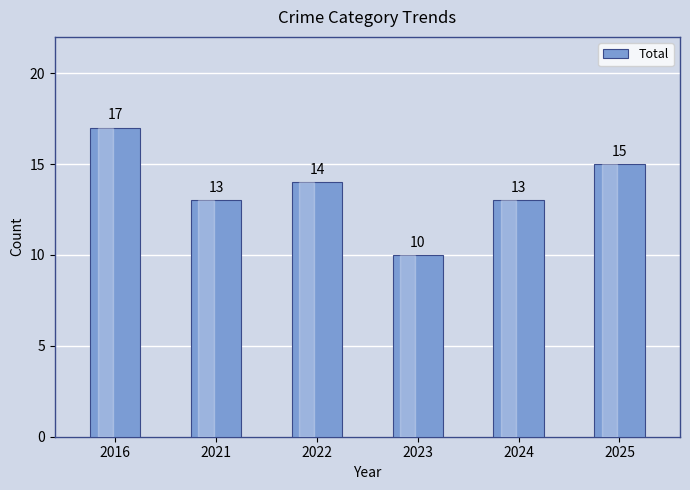

Which has a higher value, 2022 or 2023?

2022